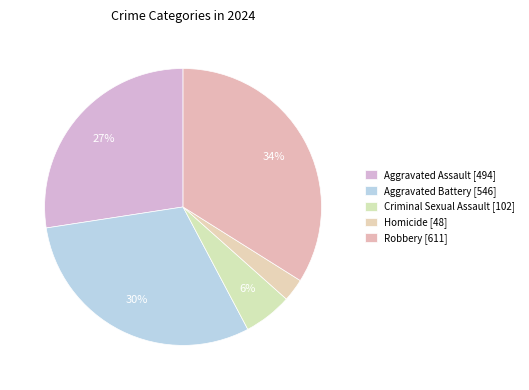

Does any single category account for the majority?

No